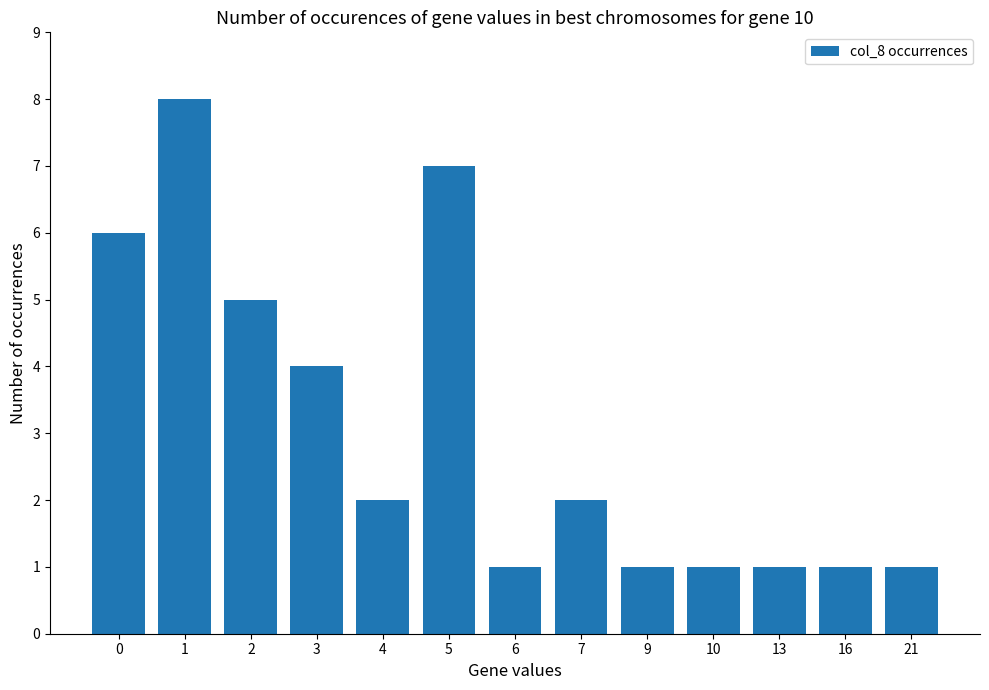

Reading right to left, what are all the values shown in this chart?

21=1	16=1	13=1	10=1	9=1	7=2	6=1	5=7	4=2	3=4	2=5	1=8	0=6